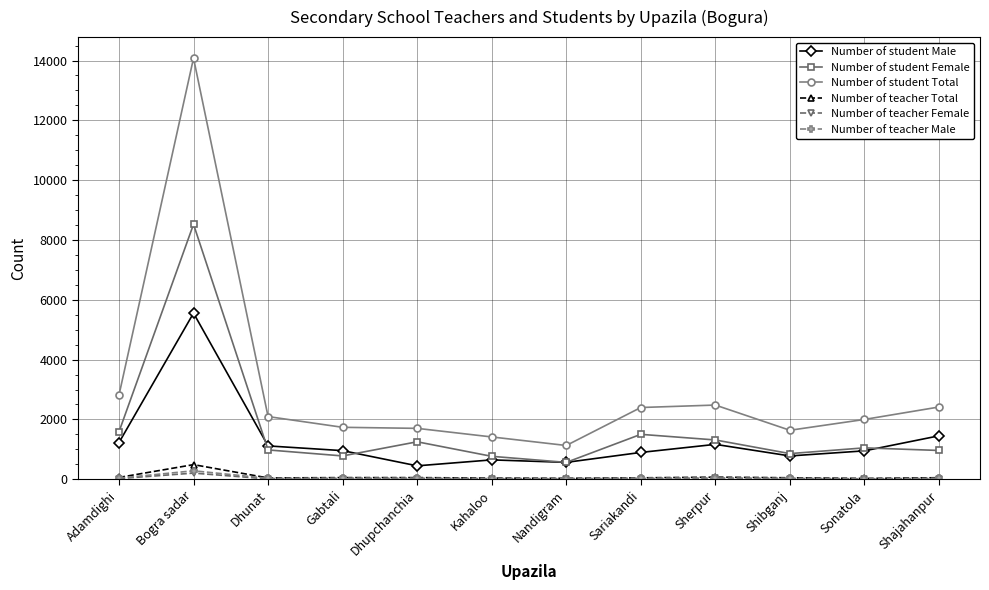

What is the difference between the maximum and minimum values in the Number of teacher Total series?

461